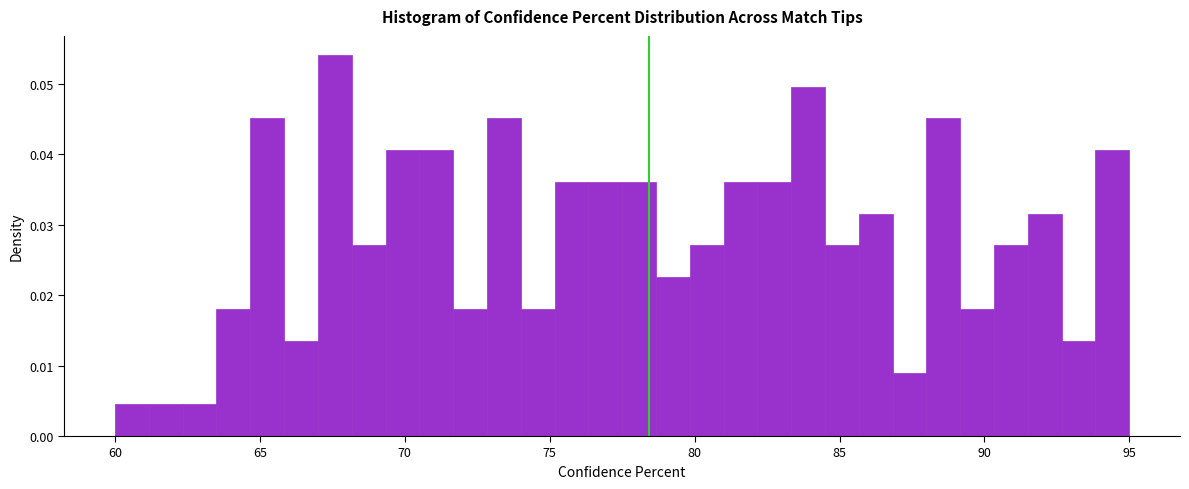

Read against the x-axis, roughly where is the centre of the tallest bar?

67.5